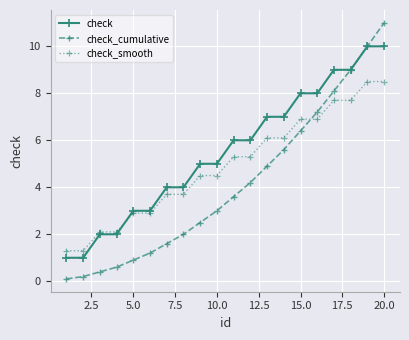

Does the chart display data point markers on the line(s)?

Yes